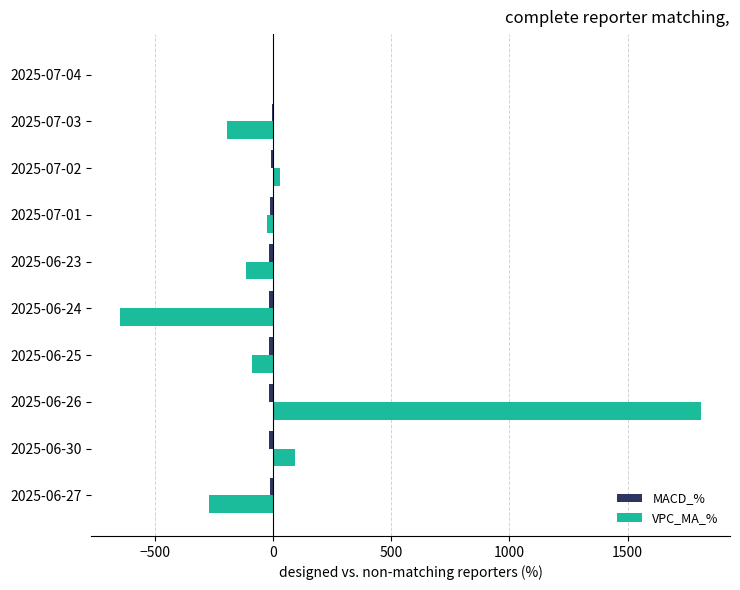

What is the sum of all VPC_MA_% values?

592.8